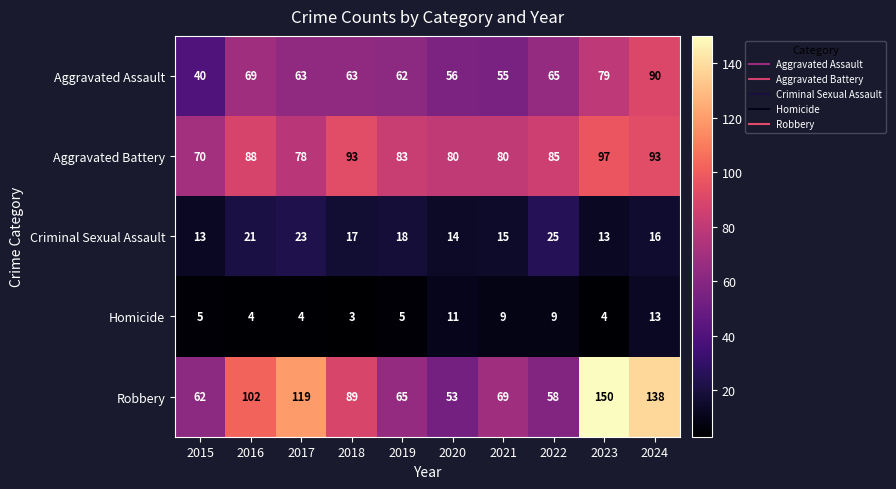

What is the difference between the highest and lowest values at 2021?

71